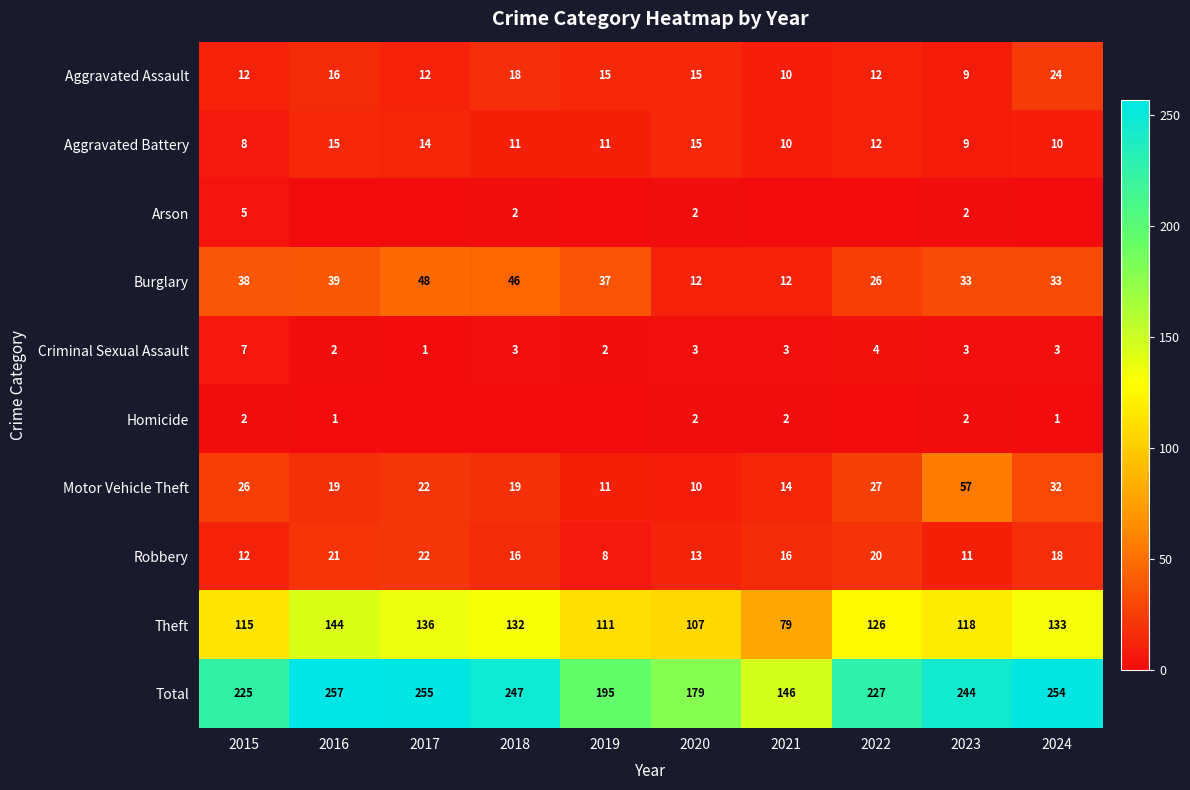

How many values in the Burglary series are below 37?

5